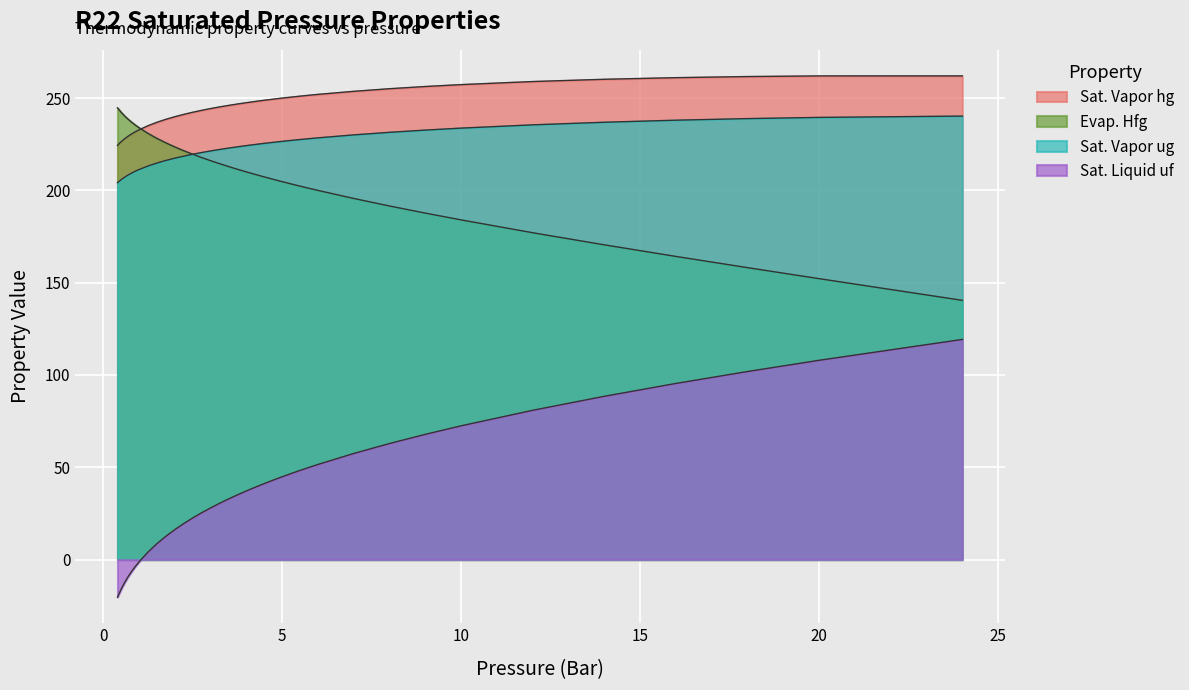

Reading left to right, list all the values displayed in this chart.

Sat. Liquid uf: -20.4	-16.1	-12.4	-9.2	-6.3	-3.7	-1.3	4.0	8.6	12.6	16.2	19.5	22.5	25.4	28.0	30.5	32.8	35.1	37.2	39.2	41.2	43.0	44.9	46.6	48.3	49.9	51.5	57.5	62.9	67.8	72.5	80.9	88.5	95.4	101.9	108.0	119.2
Sat. Vapor ug: 204.1	205.8	207.1	208.3	209.4	210.4	211.2	213.2	214.8	216.2	217.4	218.5	219.6	220.5	221.3	222.1	222.9	223.6	224.2	224.9	225.4	226.0	226.5	227.0	227.5	228.0	228.4	230.0	231.4	232.6	233.7	235.5	236.9	238.0	238.9	239.5	240.2
Evap. Hfg: 244.7	242.3	240.3	238.5	236.8	235.3	233.9	230.9	228.2	225.7	223.5	221.5	219.6	217.8	216.1	214.5	212.9	211.4	210.0	208.6	207.3	206.0	204.7	203.5	202.3	201.1	200.0	195.6	191.5	187.7	184.0	177.0	170.5	164.2	158.1	152.2	140.4
Sat. Vapor hg: 224.4	226.3	227.9	229.3	230.6	231.7	232.8	235.0	236.9	238.5	239.9	241.2	242.3	243.3	244.3	245.2	246.0	246.8	247.5	248.2	248.8	249.4	250.0	250.5	251.0	251.5	252.0	253.6	255.1	256.2	257.3	258.9	260.2	261.0	261.6	262.0	262.0